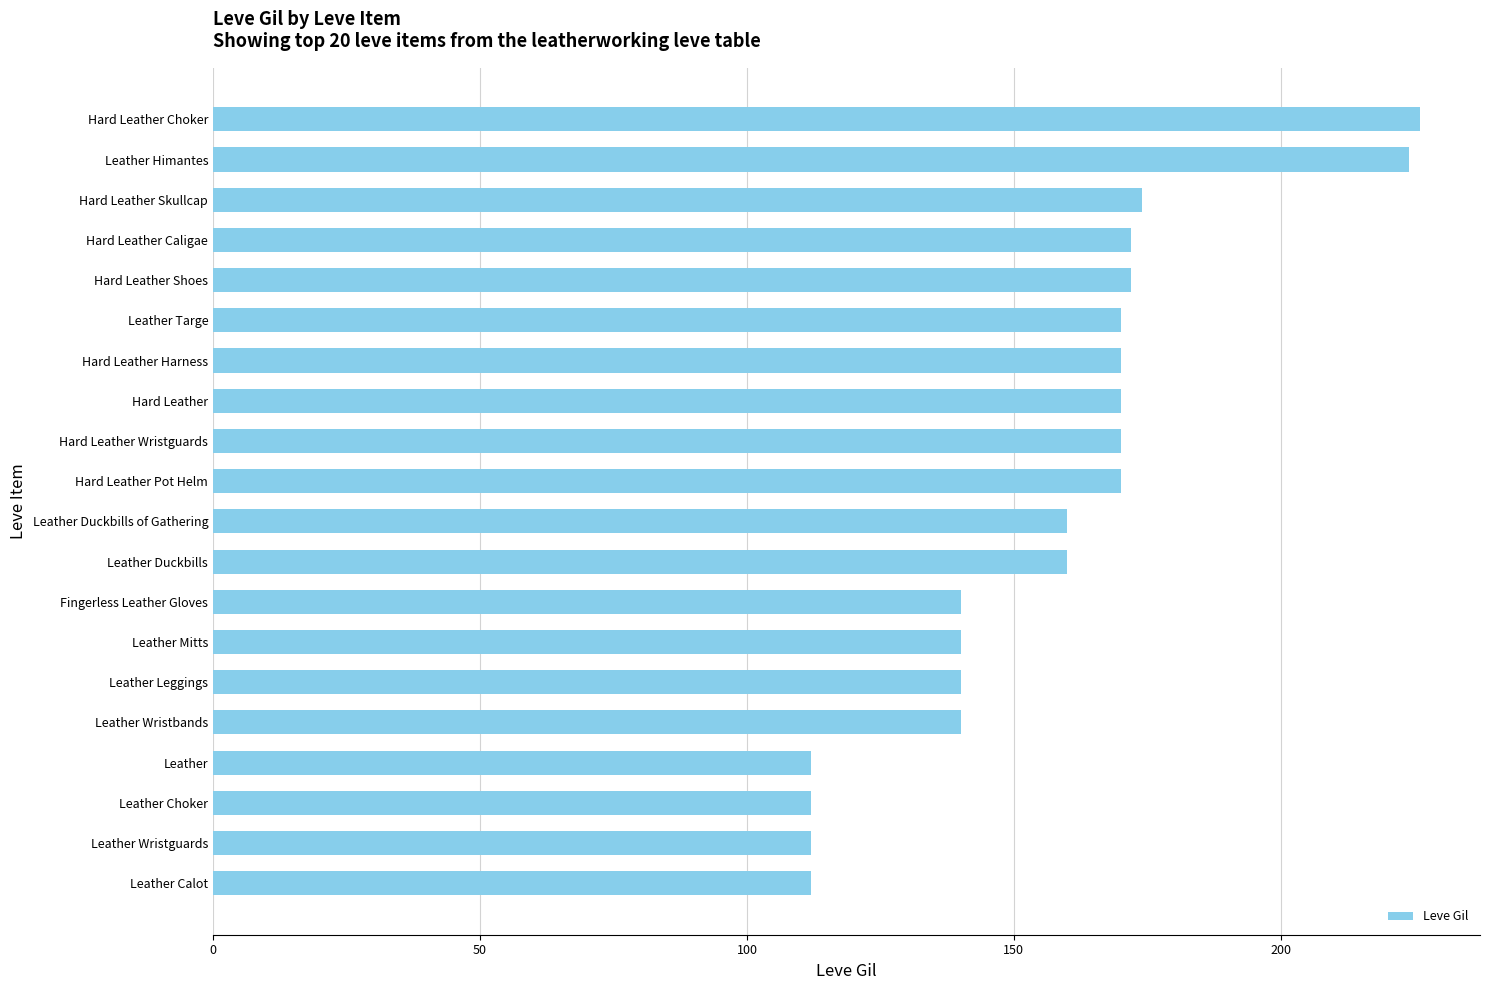

What is the minimum value shown in the chart?

112